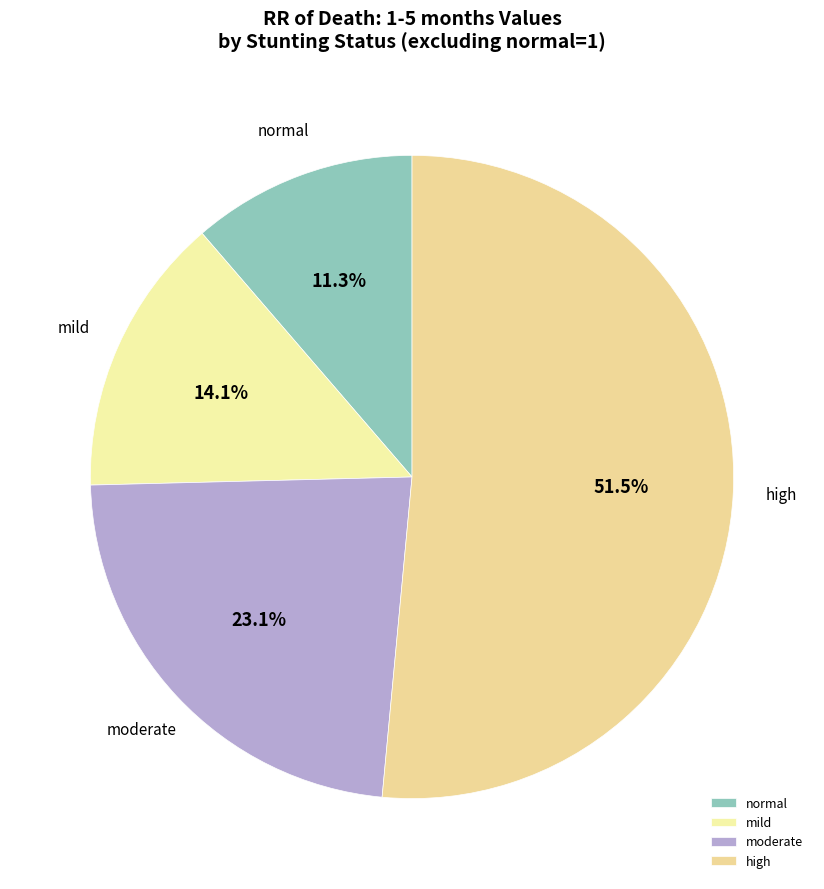

What is the ratio of the value at mild to the value at moderate?

0.6